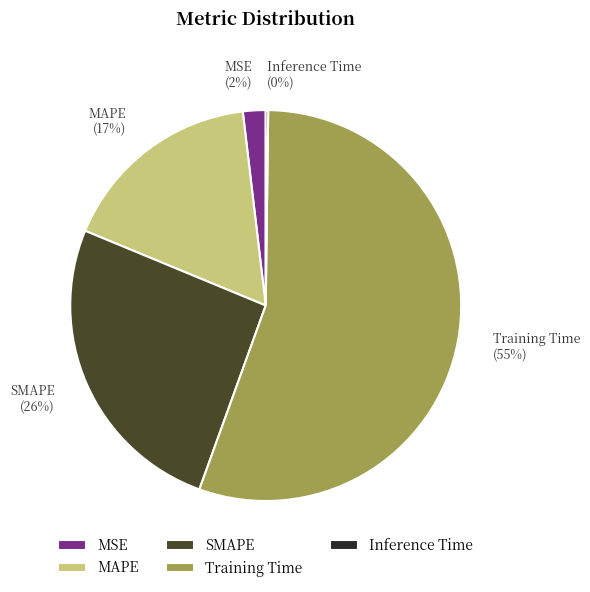

Which category accounts for the majority?

Training Time